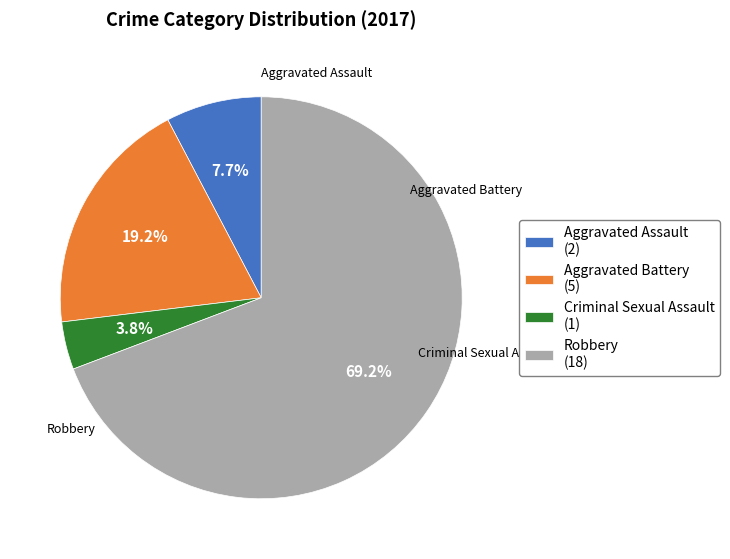

To the nearest percent, what is the combined percentage of Criminal Sexual Assault and Robbery?

73%